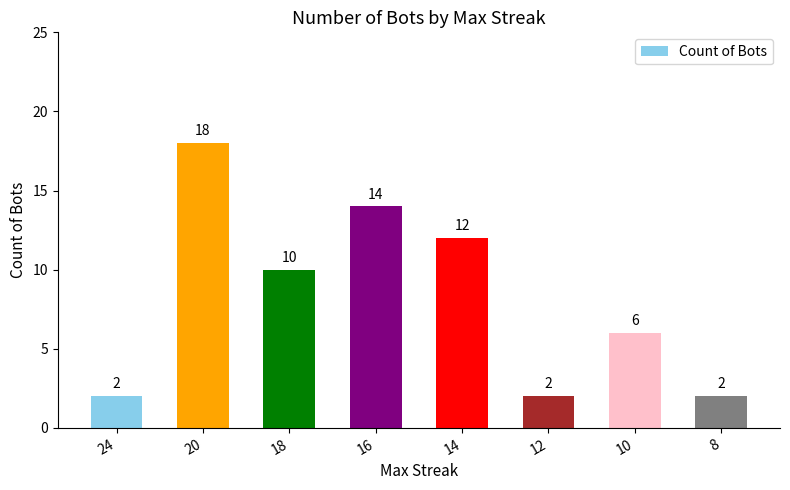

The value at 14 is 12. True or false?

True